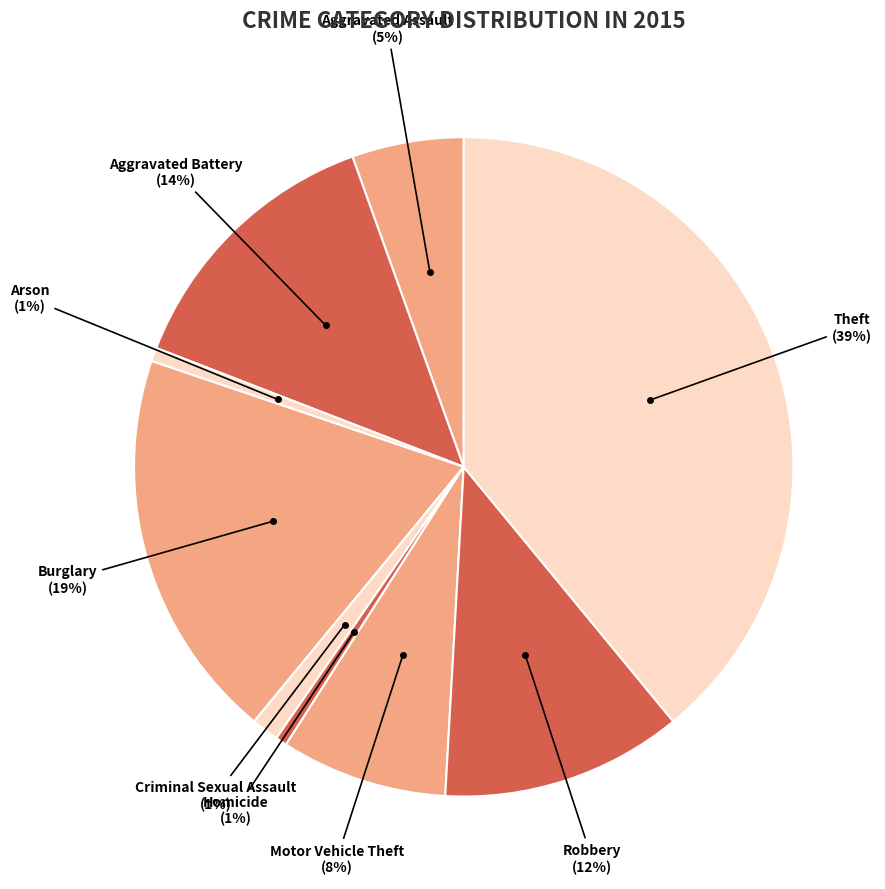

Between Theft and Criminal Sexual Assault, which is larger?

Theft